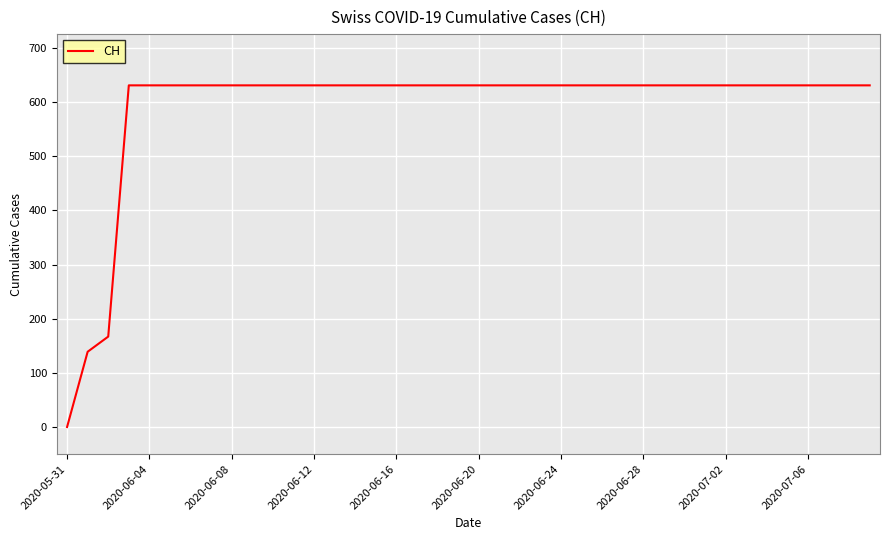

What is the difference between the maximum and minimum values?

631